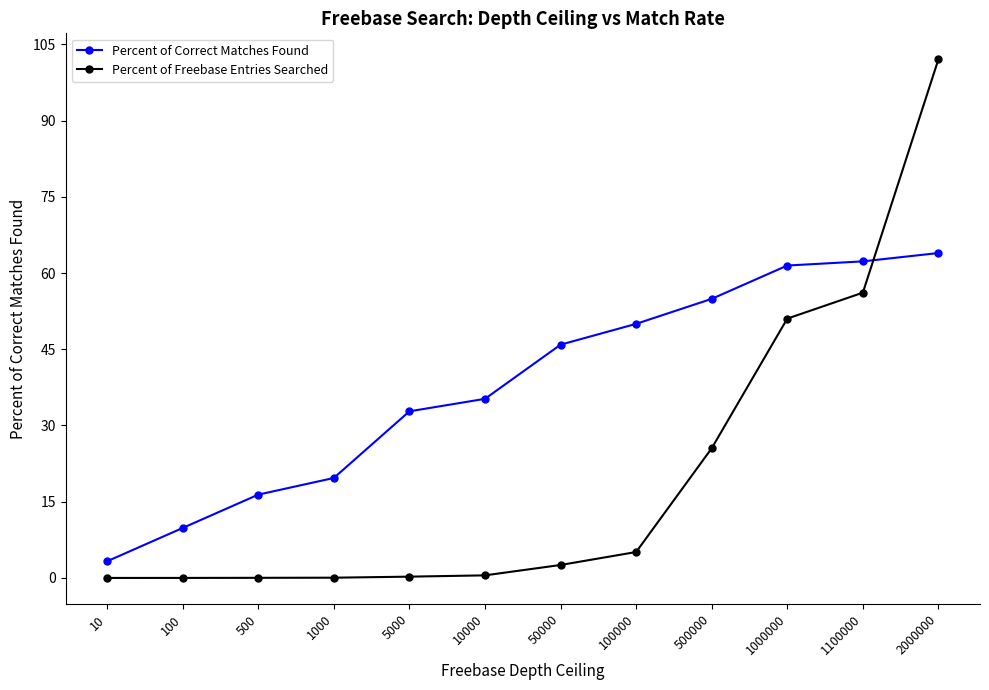

Rank the series by their average value, from lowest to highest.

Percent of Freebase Entries Searched, Percent of Correct Matches Found